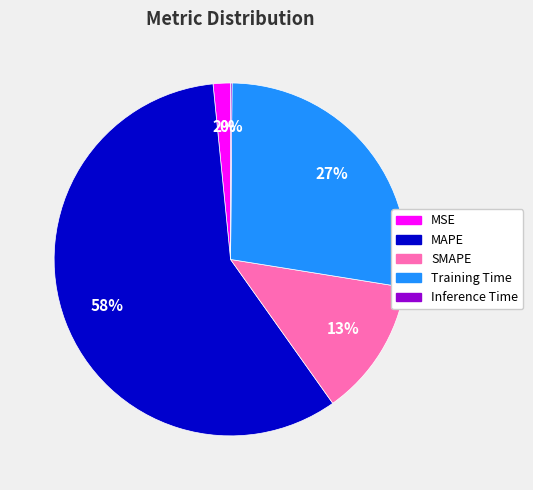

Which has a higher value, SMAPE or MSE?

SMAPE